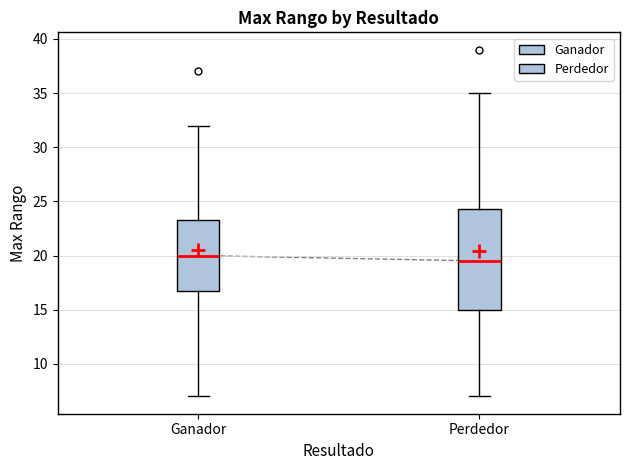

Where is the upper edge of the box for Perdedor on the y-axis? The values are not printed on the chart, so give them approximately, as read against the axis.

24.5